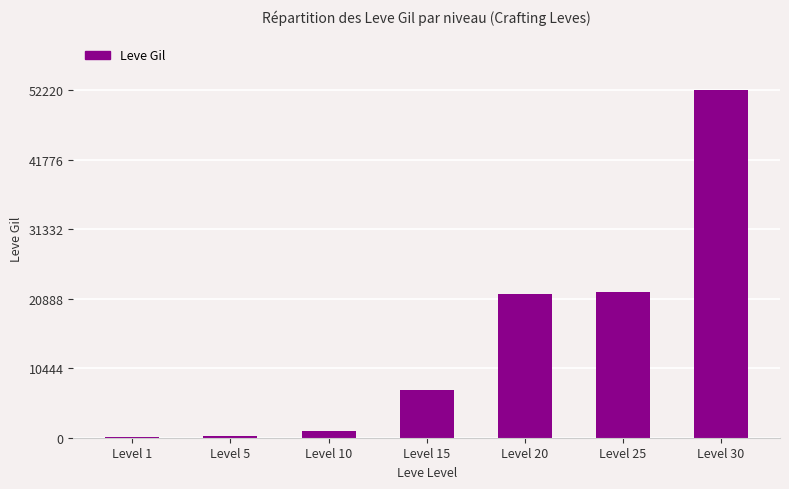

What is the sum of all values?

104190